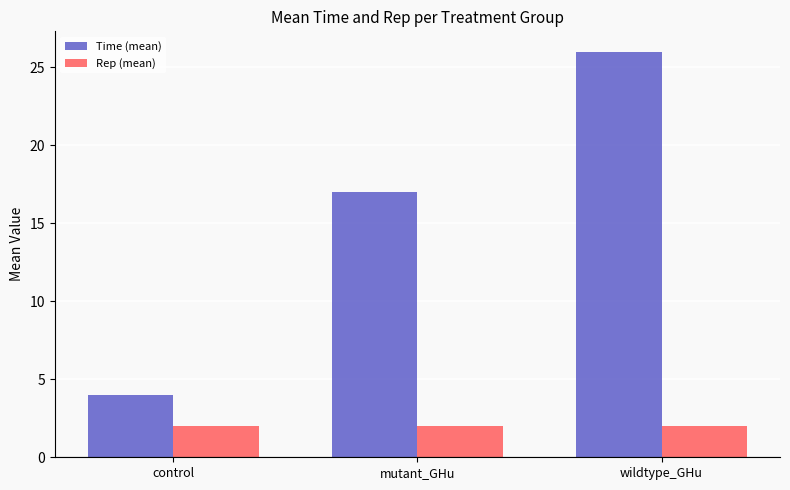

List the series in order of their overall mean, lowest first.

Rep (mean), Time (mean)